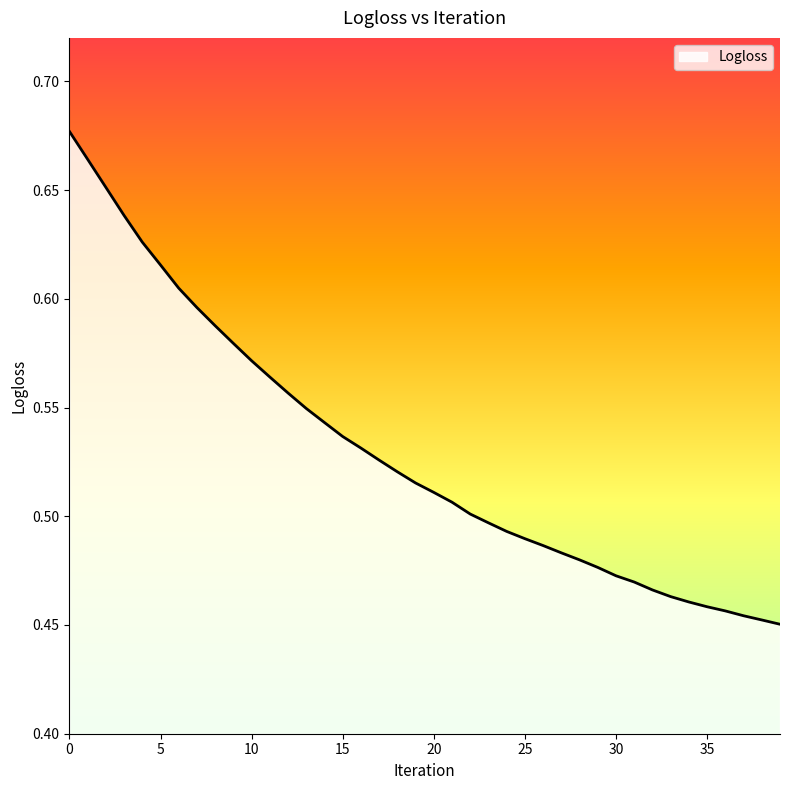

Does the chart have visible grid lines?

No